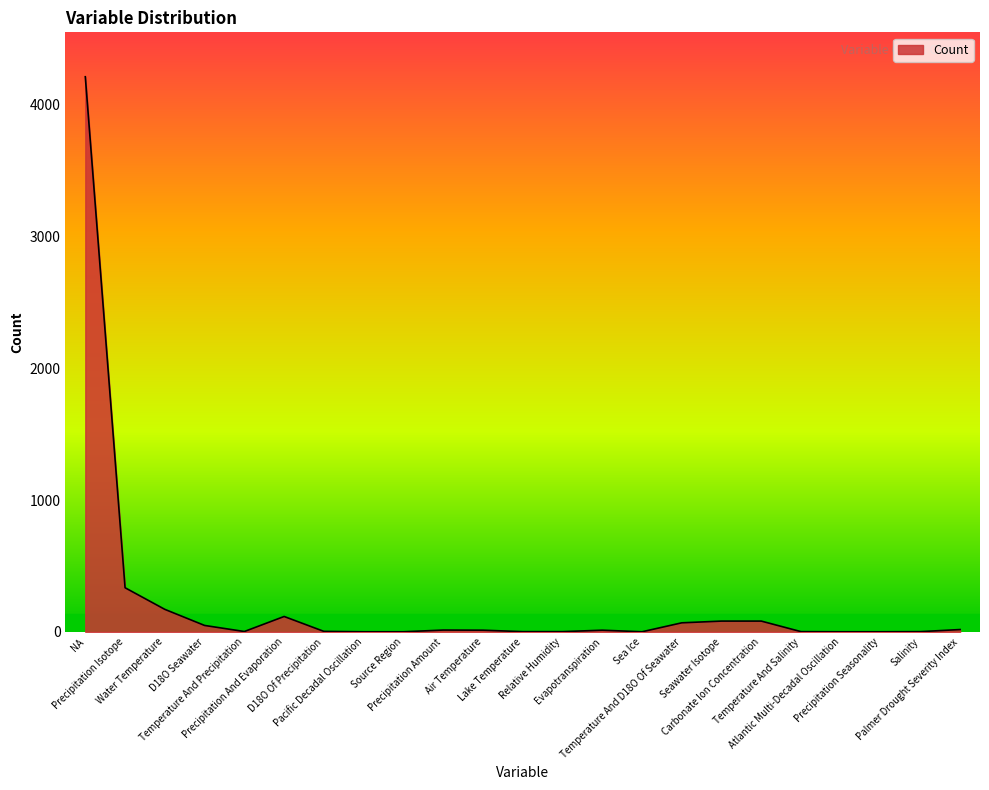

What is the greatest value displayed?

4211